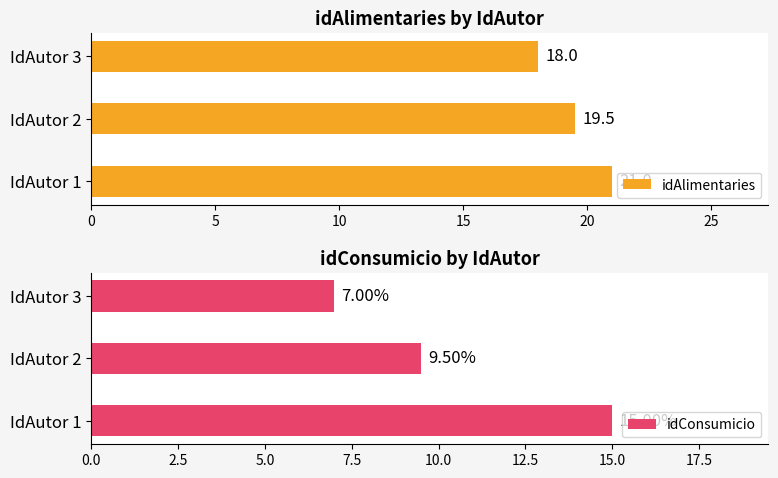

What is the difference between the second highest and minimum values in the idAlimentaries series?

1.5